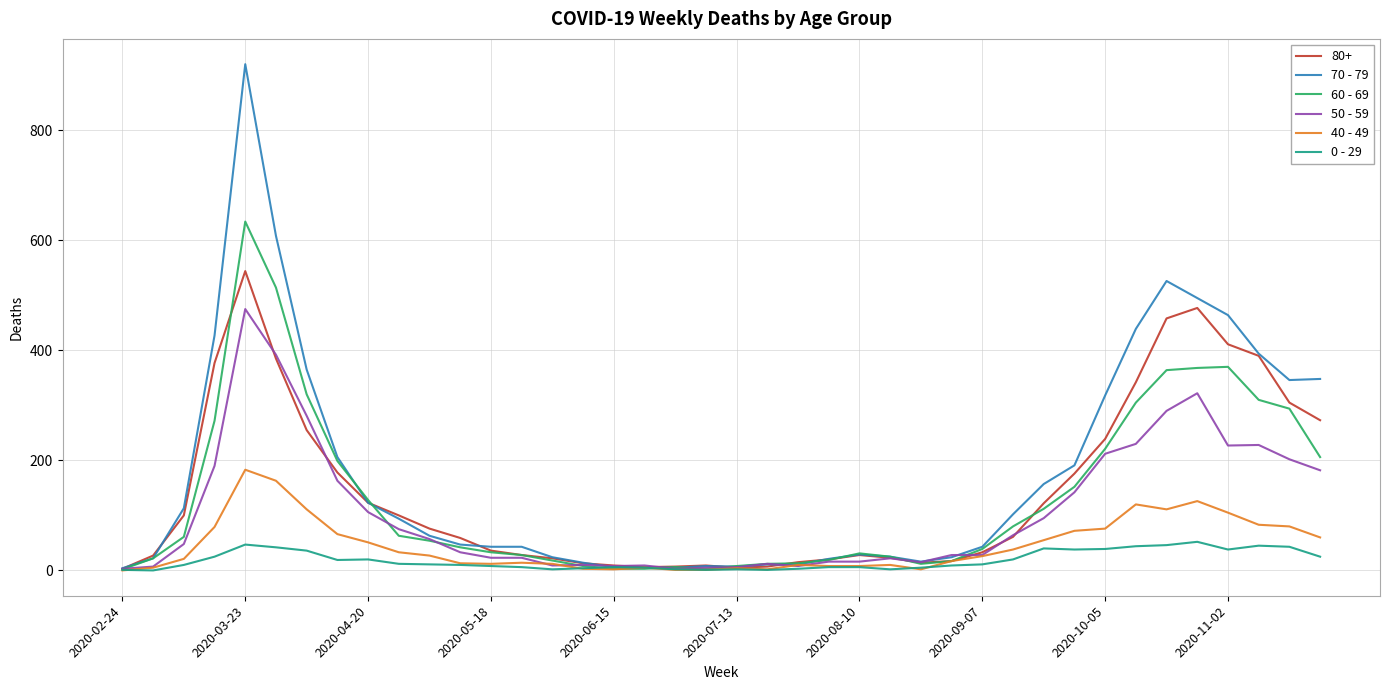

Which series has the largest total across all categories?

70 - 79